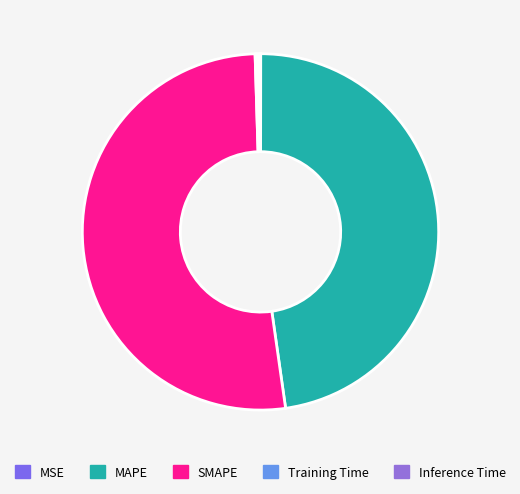

True or false: Inference Time accounts for 0% of the total.

True